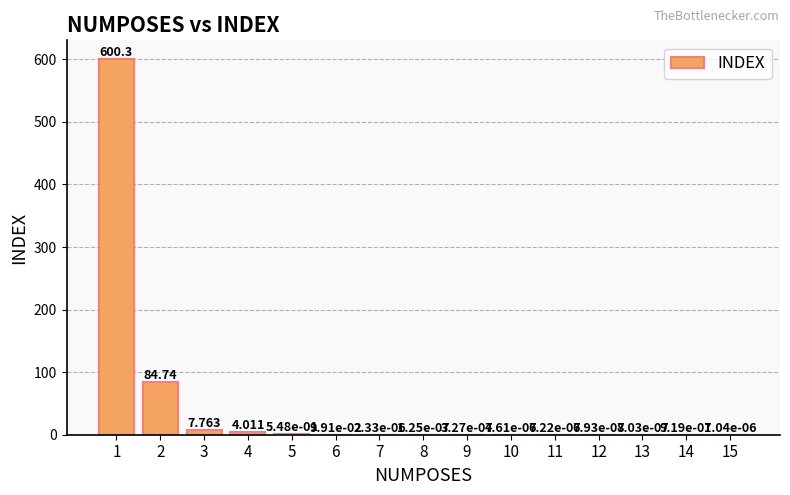

Which label corresponds to the smallest value in the chart?

8